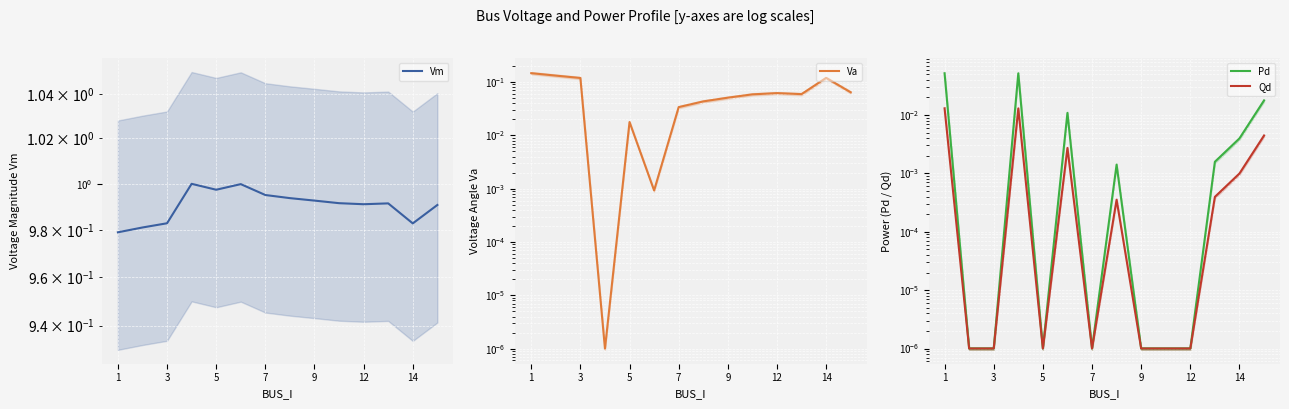

How many lines are shown in the chart?

4